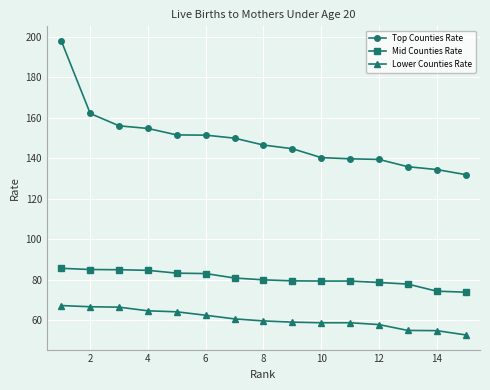

What is the value of the Lower Counties Rate point at the 1st from the left?

67.3